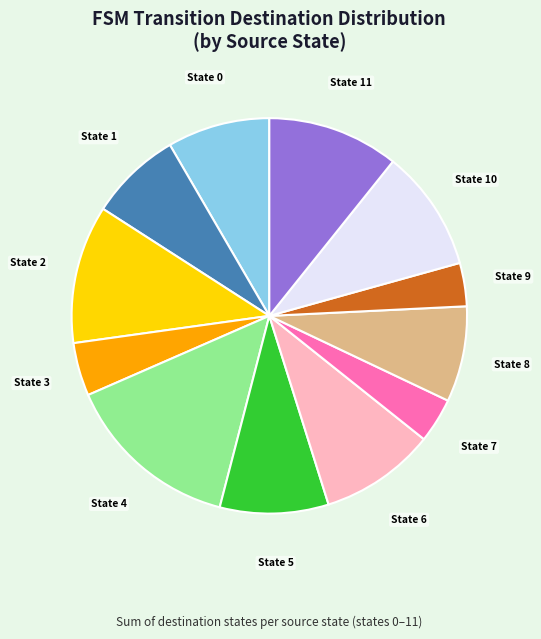

Combined, do State 1 and State 11 account for over 50%?

No